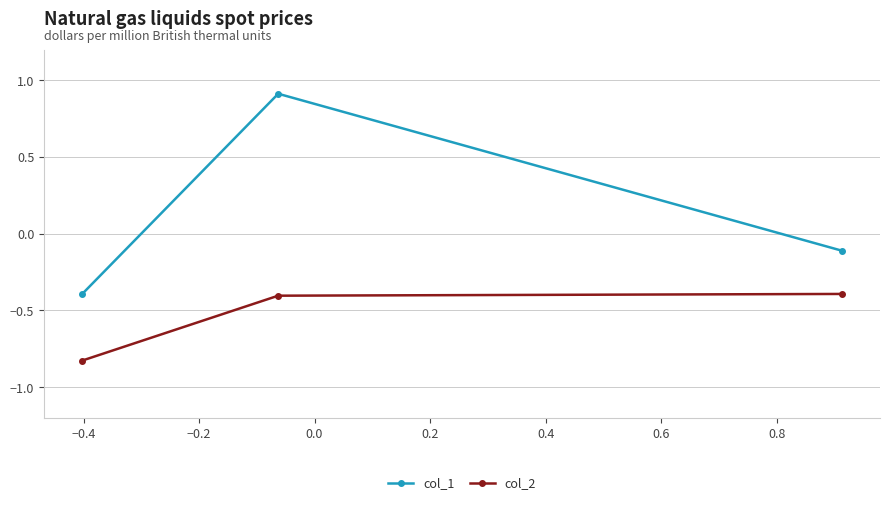

What is the value of the col_1 point at the 1st from the left?

-0.4